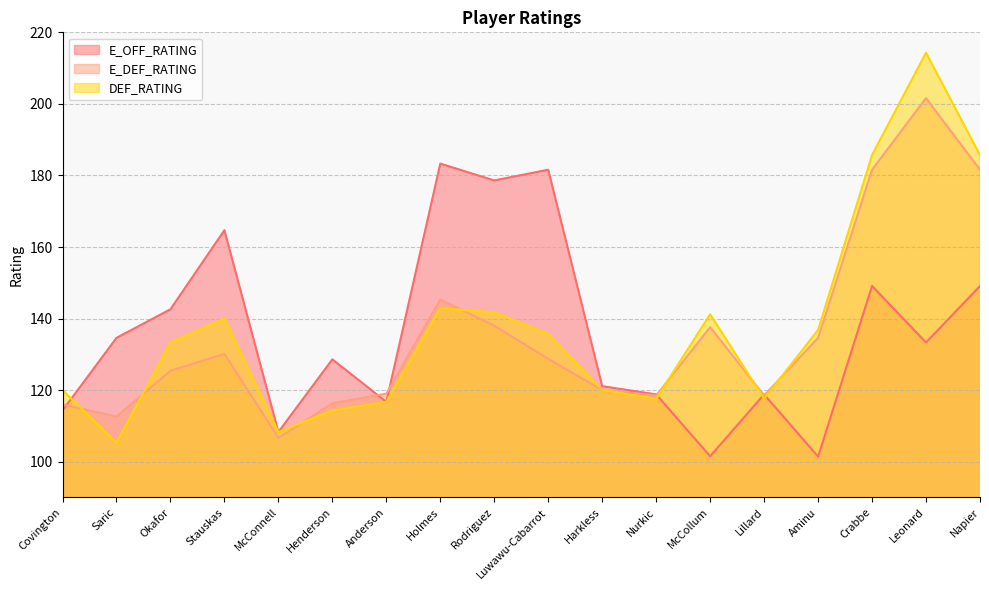

Which series has the largest total across all categories?

DEF_RATING